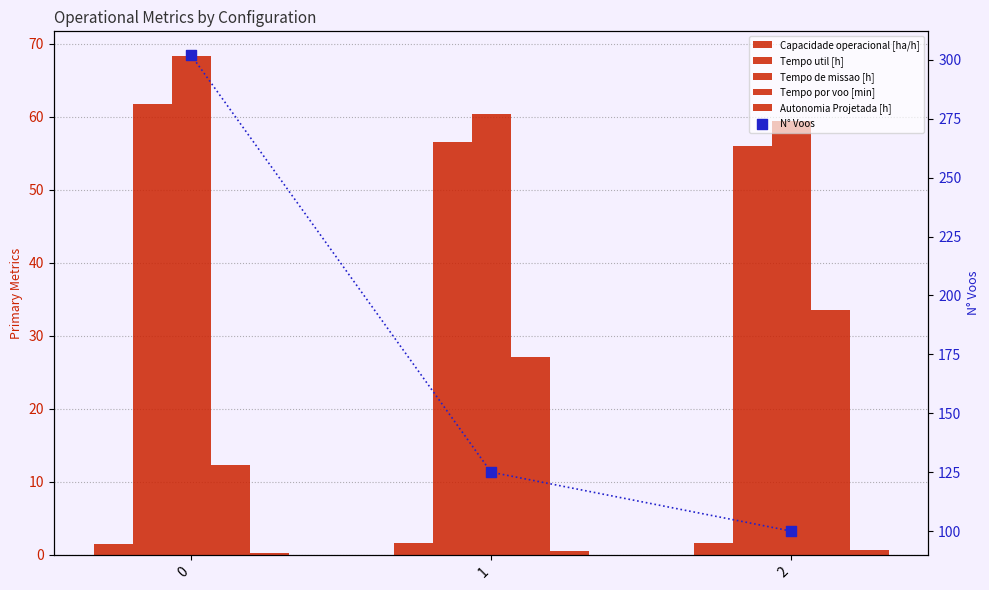

Which series reaches the maximum Y coordinate?

N° Voos